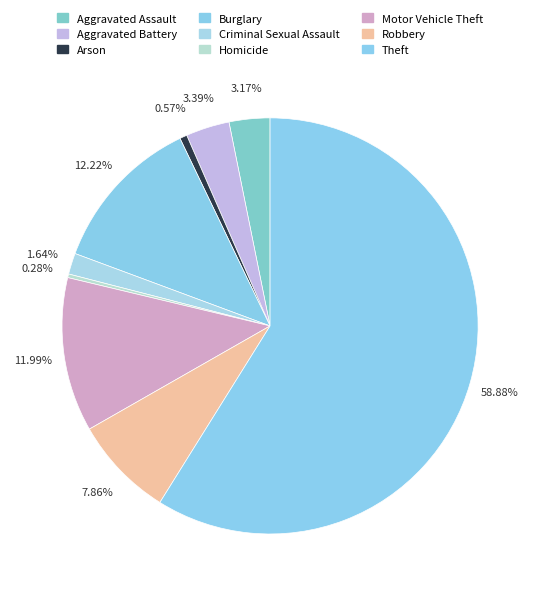

Do Arson and Aggravated Assault together represent more than half of the pie?

No